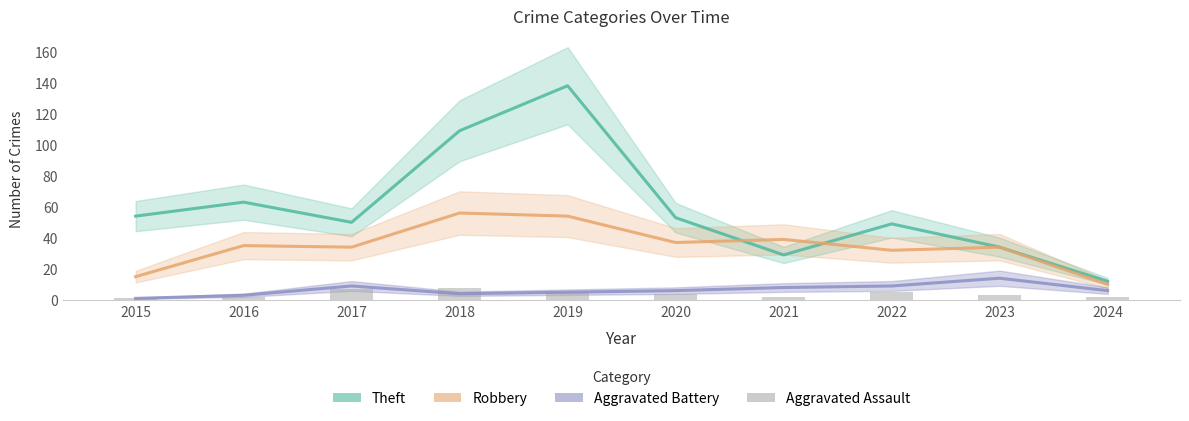

What is the value of the Theft bar at the 5th from the left?

138